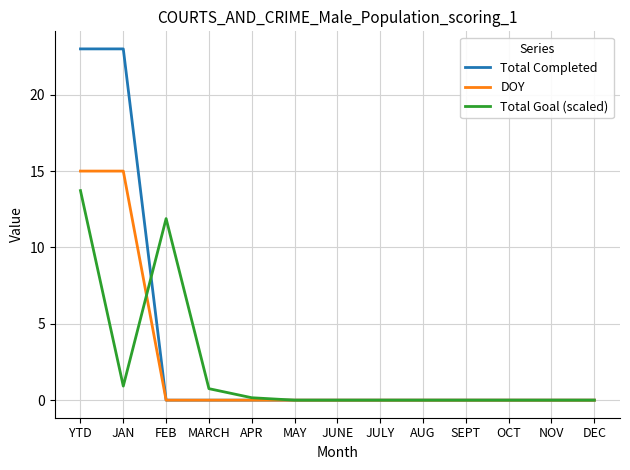

What are all the series names shown in the legend?

Total Completed, DOY, Total Goal (scaled)